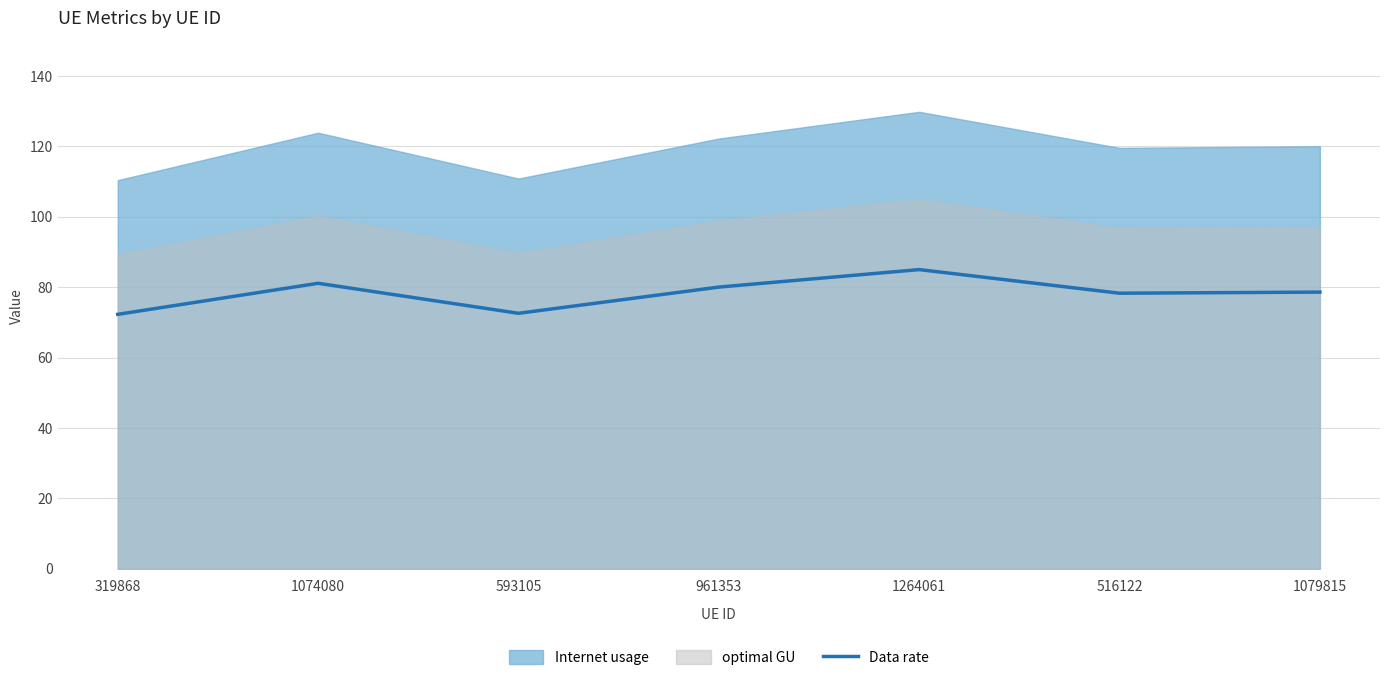

What is the value of the 4th point from the left?

80.0